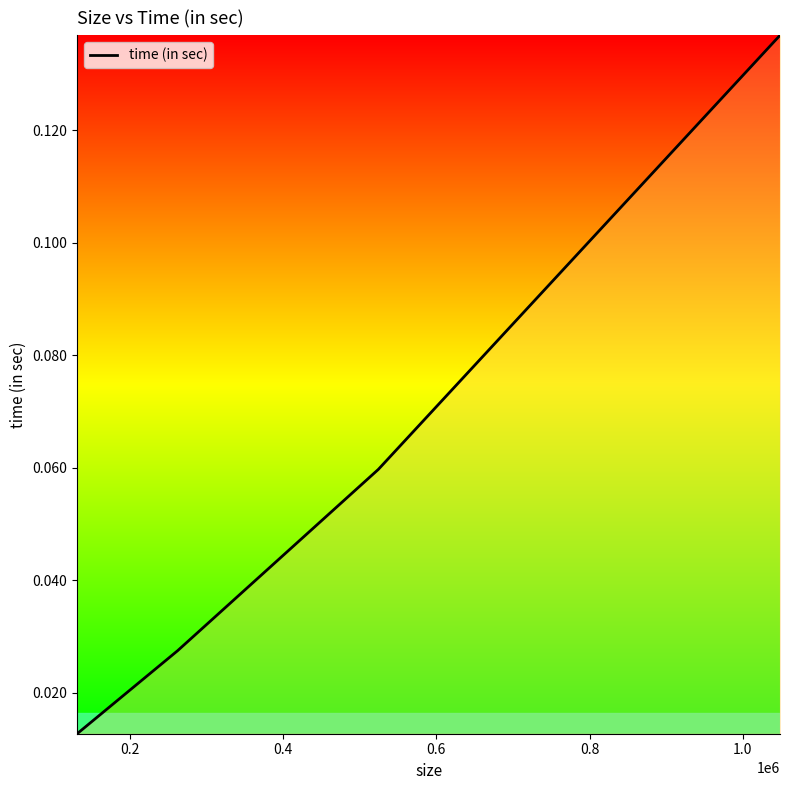

Count the values in the range 0 to 1.

4